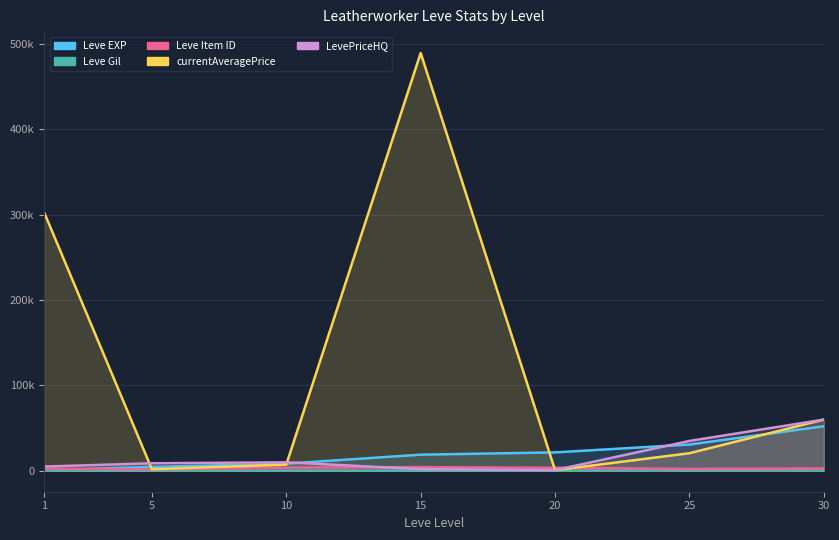

What value does the LevePriceHQ series have at 1, to the nearest 10?

5000